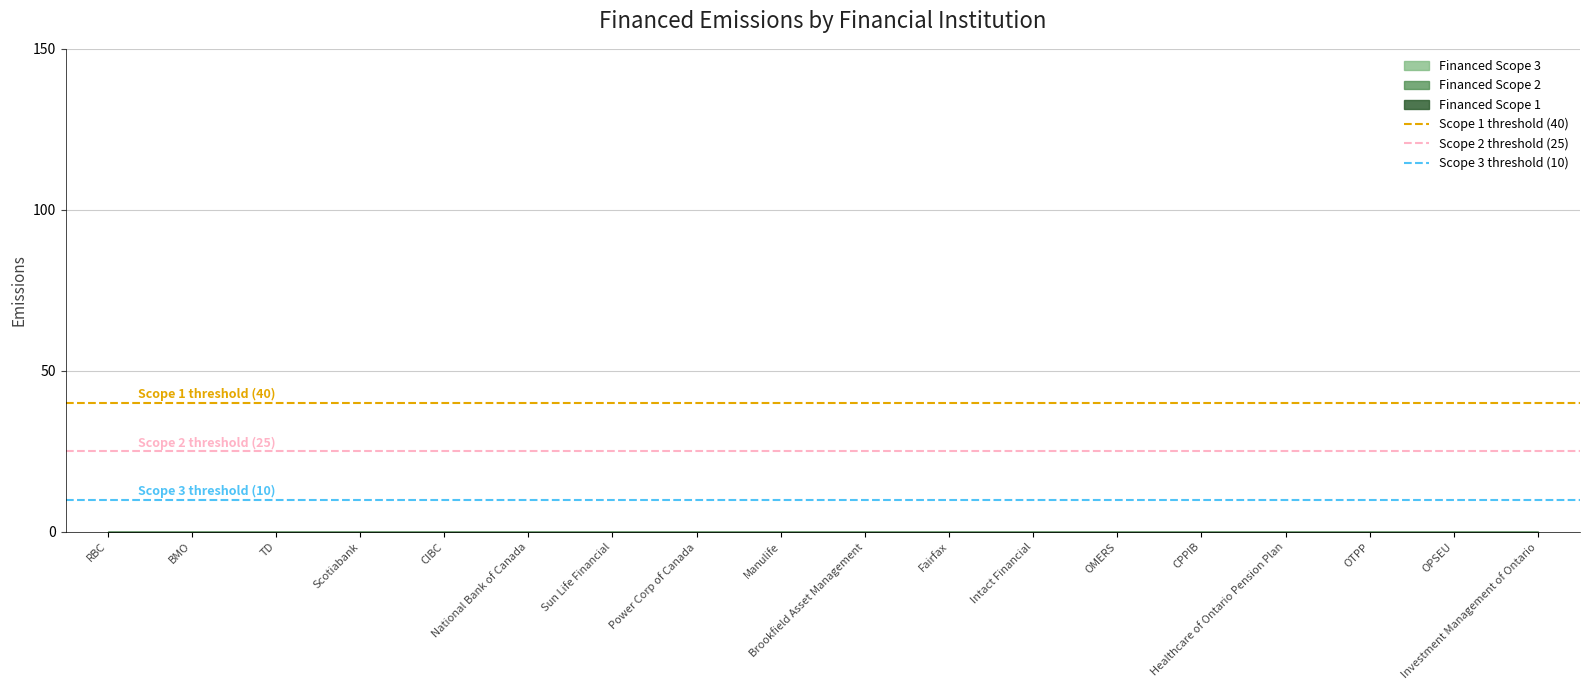

What is the highest value of the Scope 1 threshold (40) series?

40